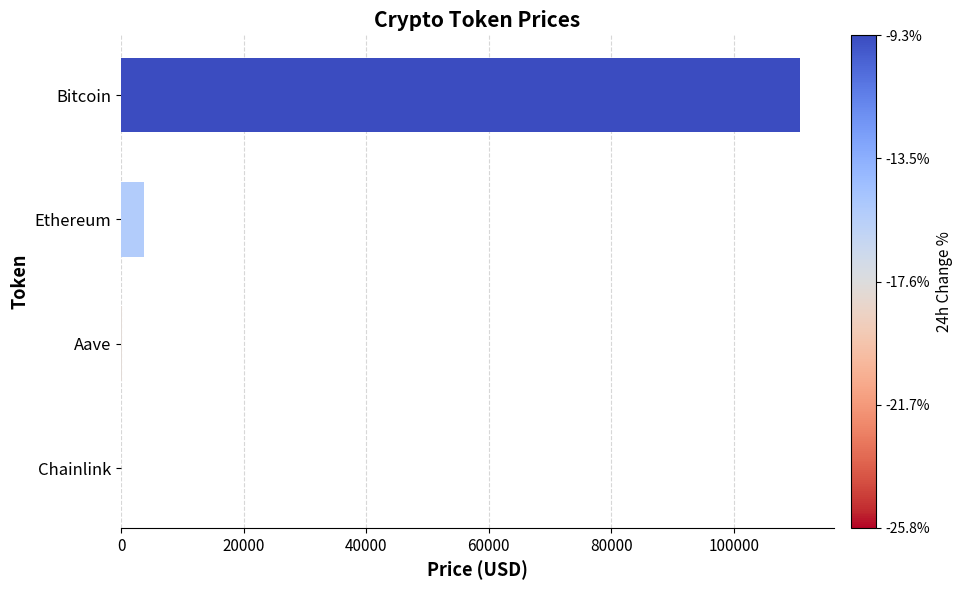

Which has a higher value, Chainlink or Ethereum?

Ethereum